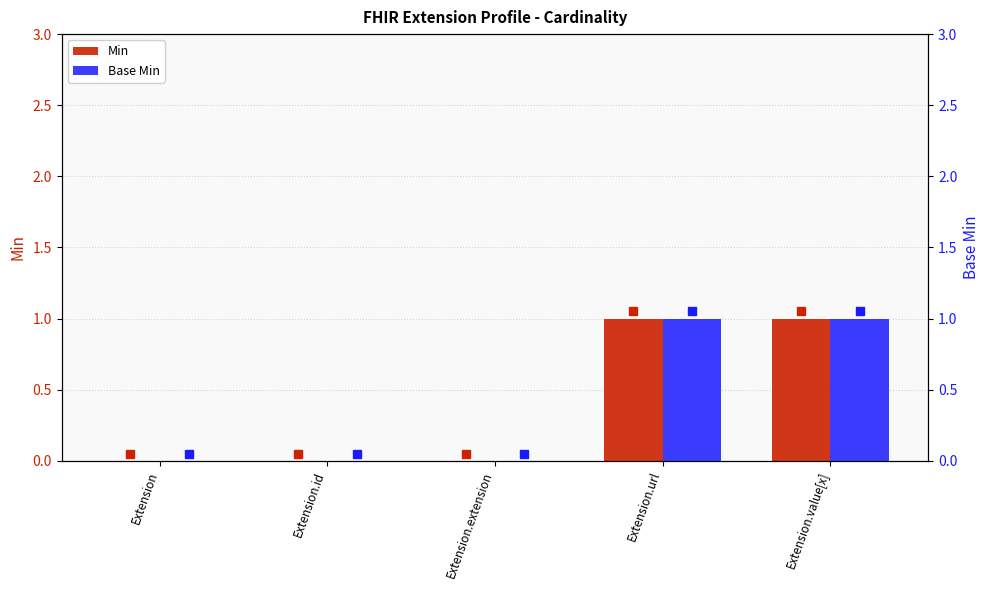

What is the maximum value shown in the chart?

1